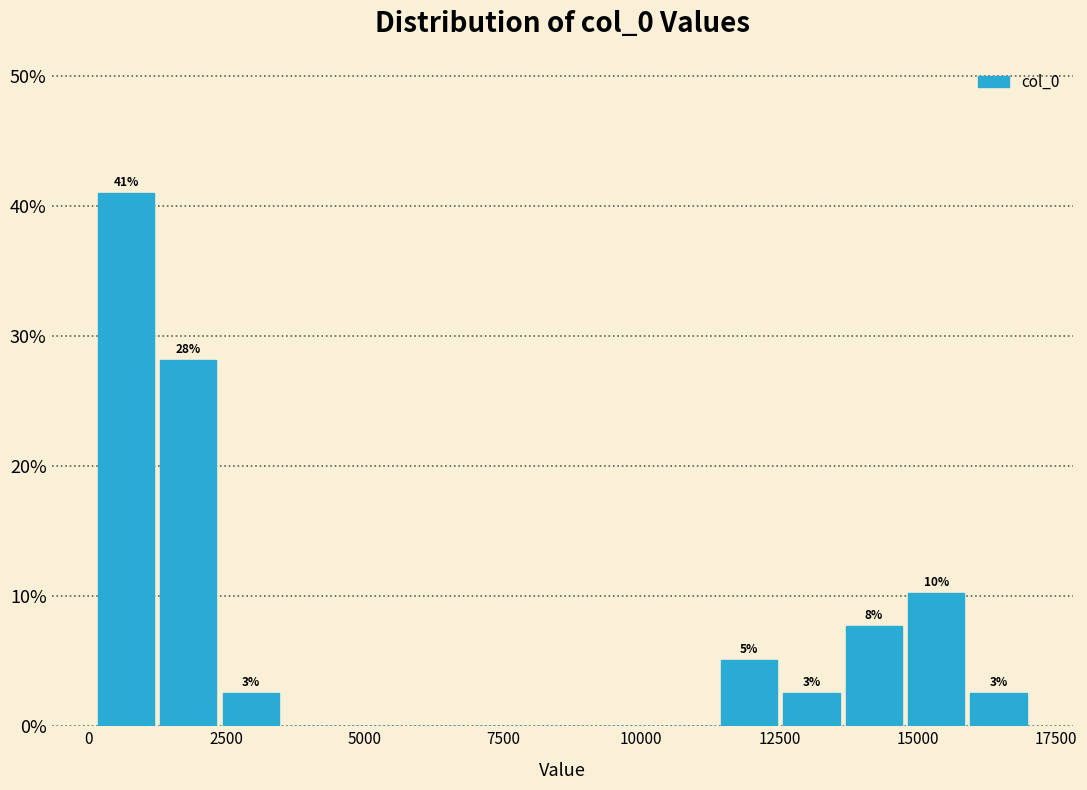

Around what value on the x-axis is the tallest bar? Give the approximate position of its centre, as read against the axis.

500